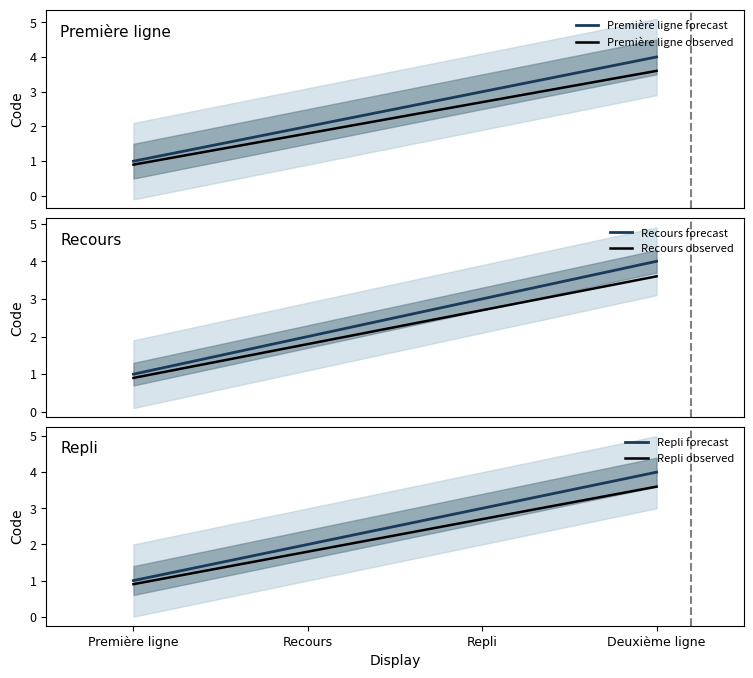

How many lines are shown in the chart?

6